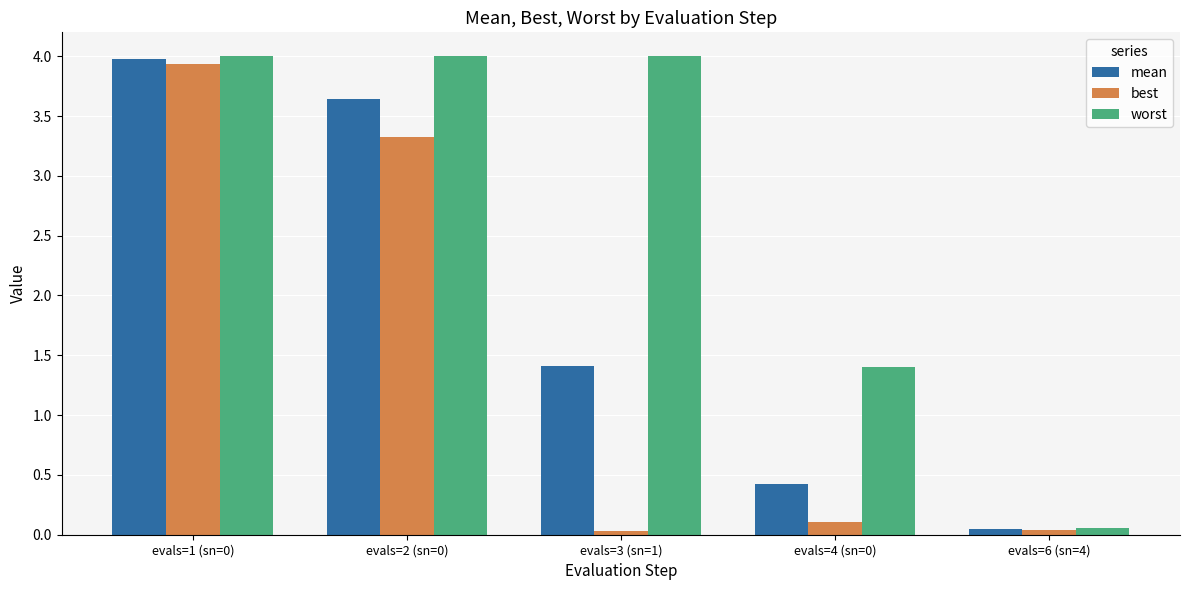

Rank the series by their average value, from highest to lowest.

worst, mean, best